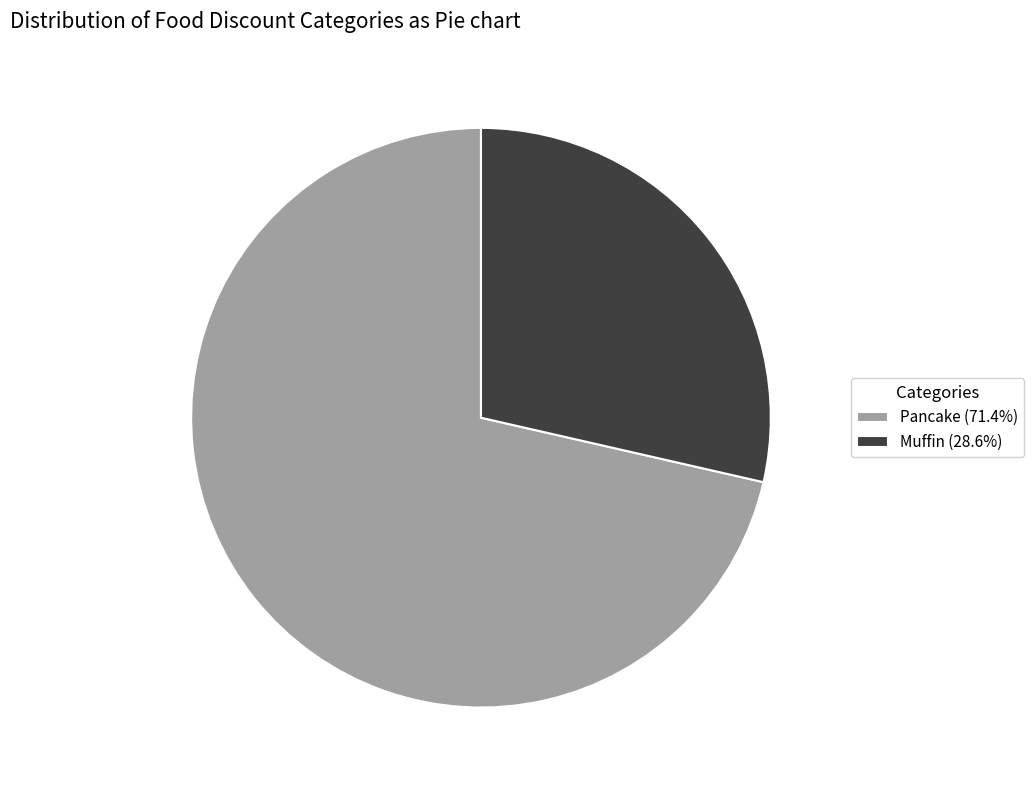

True or false: Muffin accounts for 29% of the total.

True